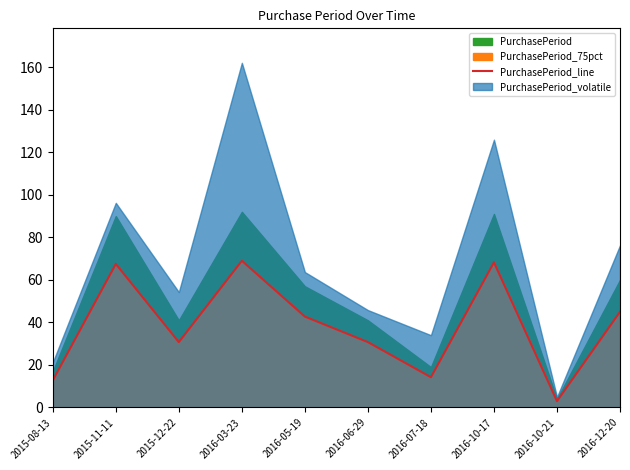

Rank the categories by value from lowest to highest.

2016-10-21, 2015-08-13, 2016-07-18, 2015-12-22, 2016-06-29, 2016-05-19, 2016-12-20, 2015-11-11, 2016-10-17, 2016-03-23